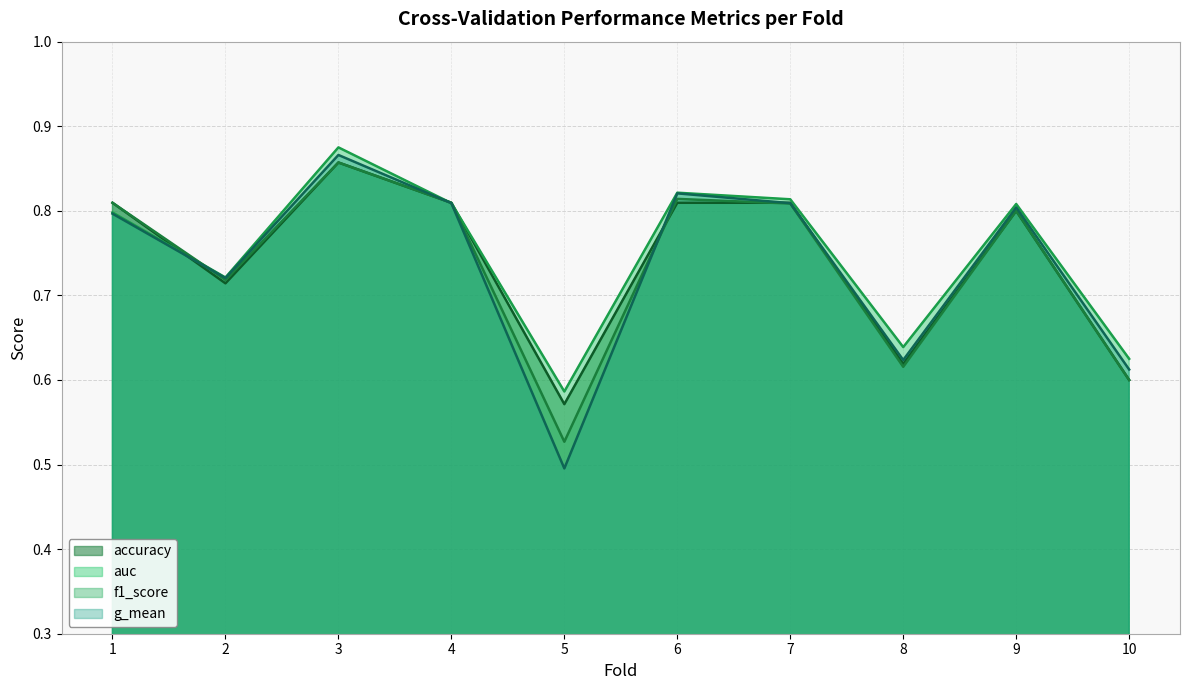

Reading left to right, transcribe all the data shown in this chart.

accuracy: 1=0.8	2=0.7	3=0.9	4=0.8	5=0.6	6=0.8	7=0.8	8=0.6	9=0.8	10=0.6
auc: 1=0.8	2=0.7	3=0.9	4=0.8	5=0.6	6=0.8	7=0.8	8=0.6	9=0.8	10=0.6
f1_score: 1=0.8	2=0.7	3=0.9	4=0.8	5=0.5	6=0.8	7=0.8	8=0.6	9=0.8	10=0.6
g_mean: 1=0.8	2=0.7	3=0.9	4=0.8	5=0.5	6=0.8	7=0.8	8=0.6	9=0.8	10=0.6